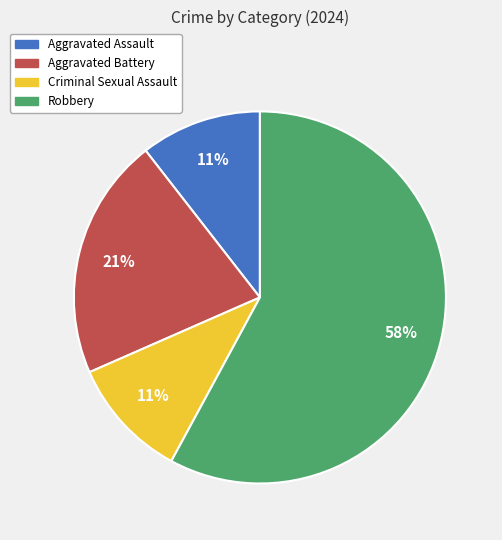

Is it true that Aggravated Battery is 9% of the pie?

False